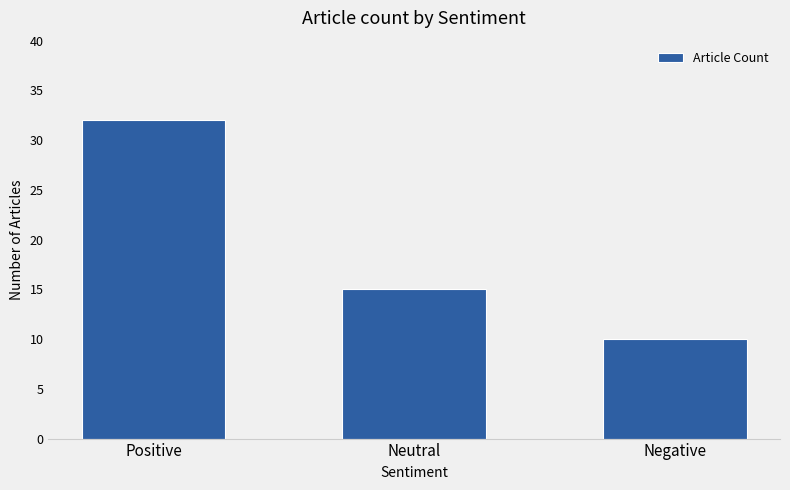

What is the label of the 3rd bar from the right?

Positive